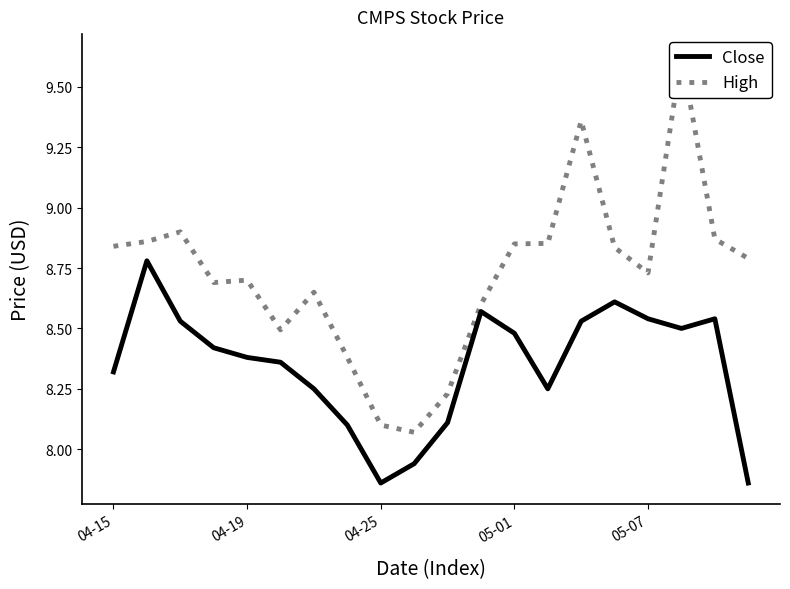

Where does the Close series first go above 8?

04-15